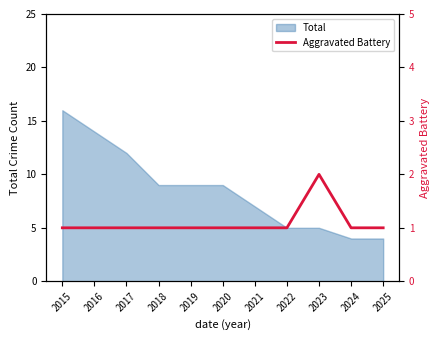

Count the number of values greater than 1.

1